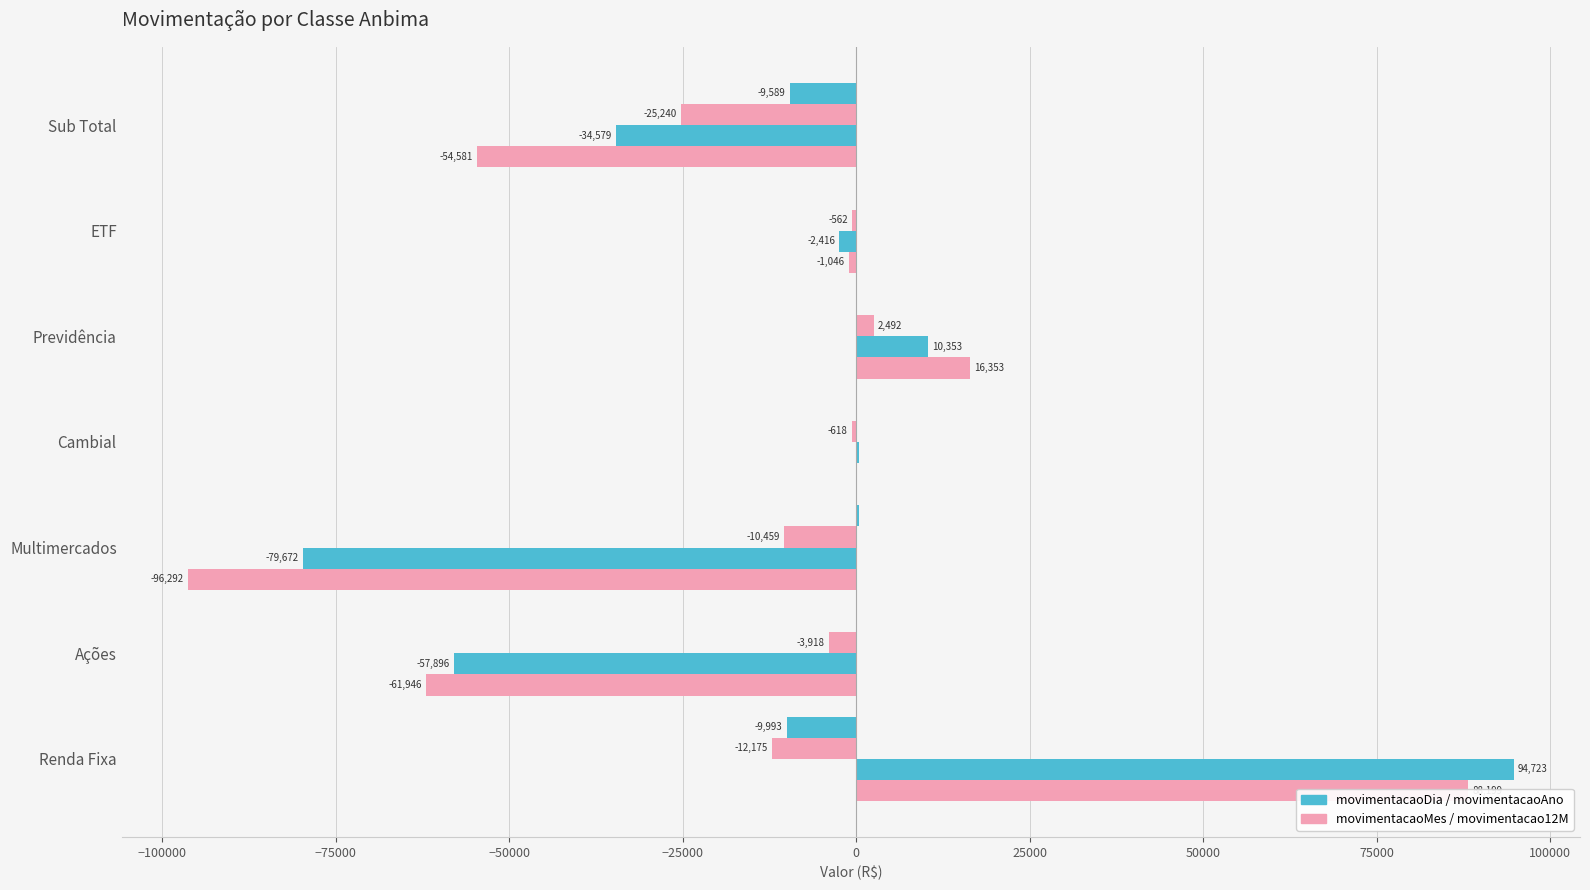

What position from the left is Sub Total?

7